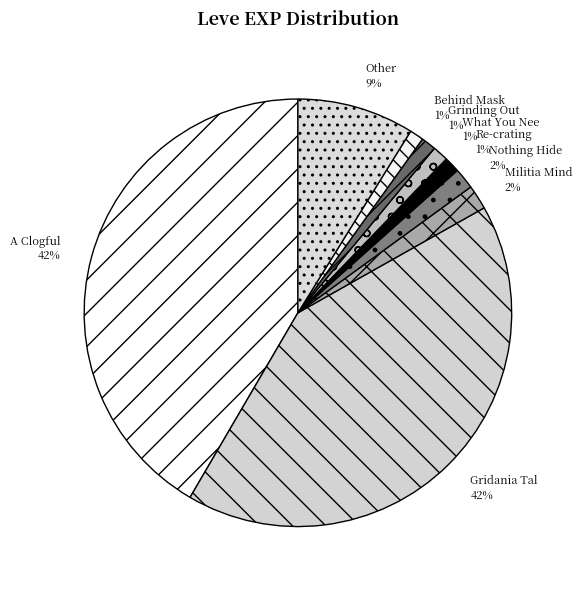

Is the sum of A Clogful and Re-crating greater than half?

No